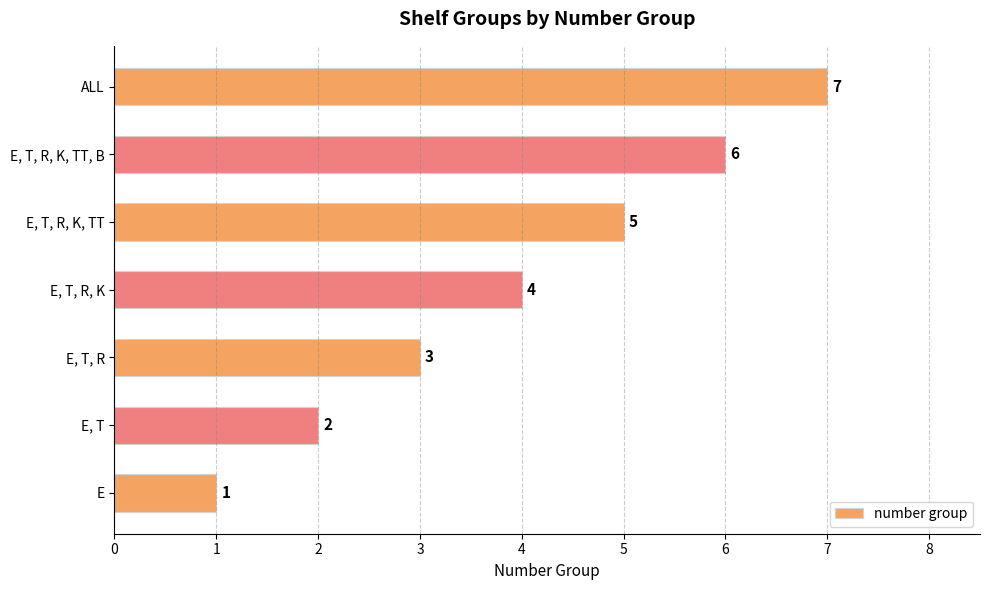

What is the difference between the second highest and minimum values?

5